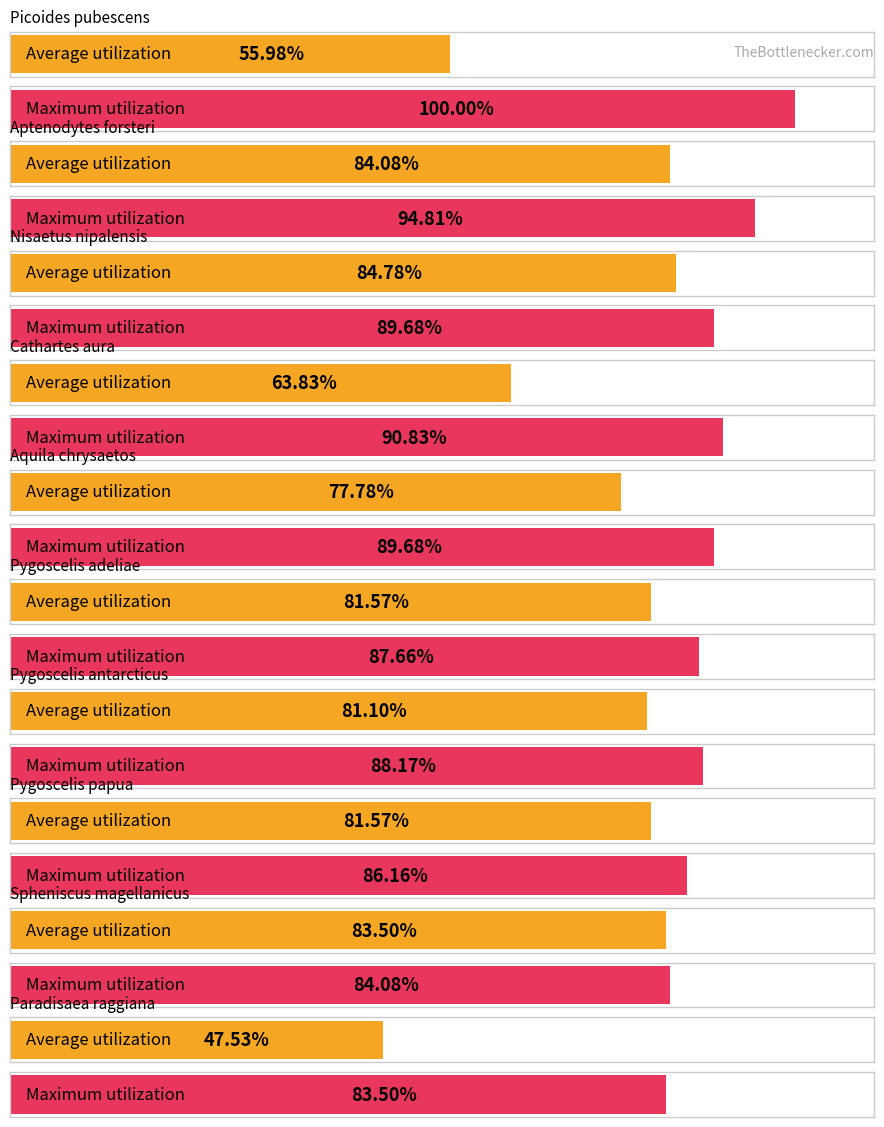

Which series has the largest total across all categories?

Maximum utilization